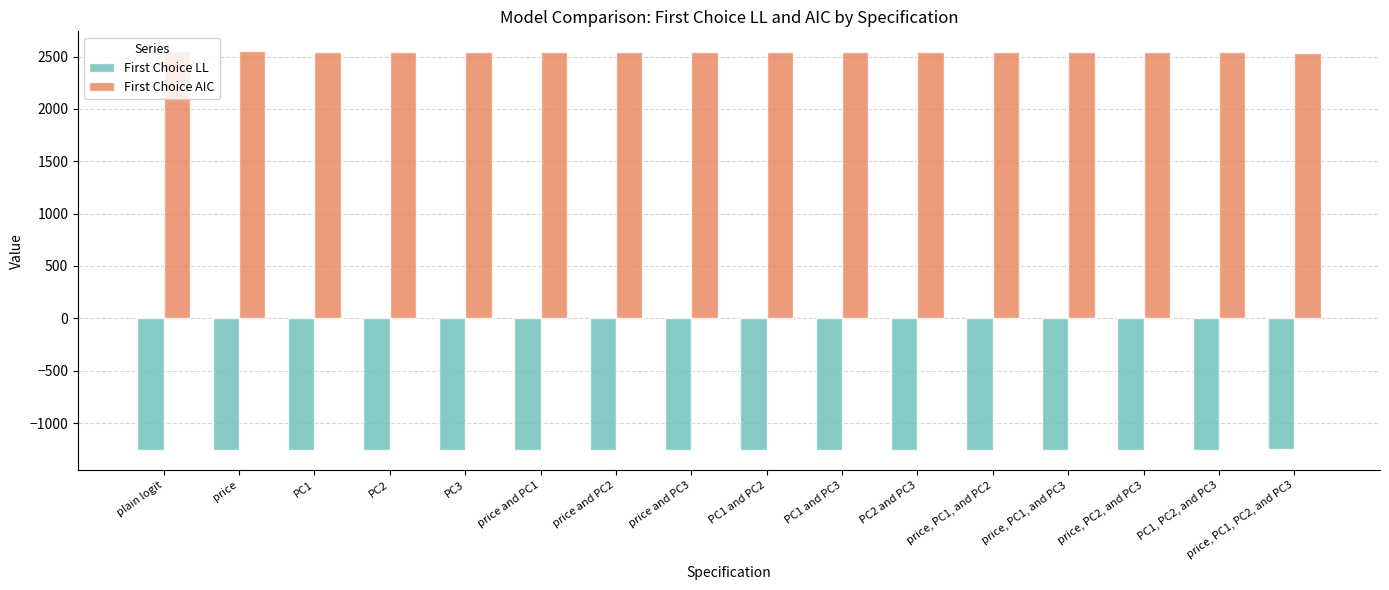

What are all the series names shown in the legend?

First Choice LL, First Choice AIC